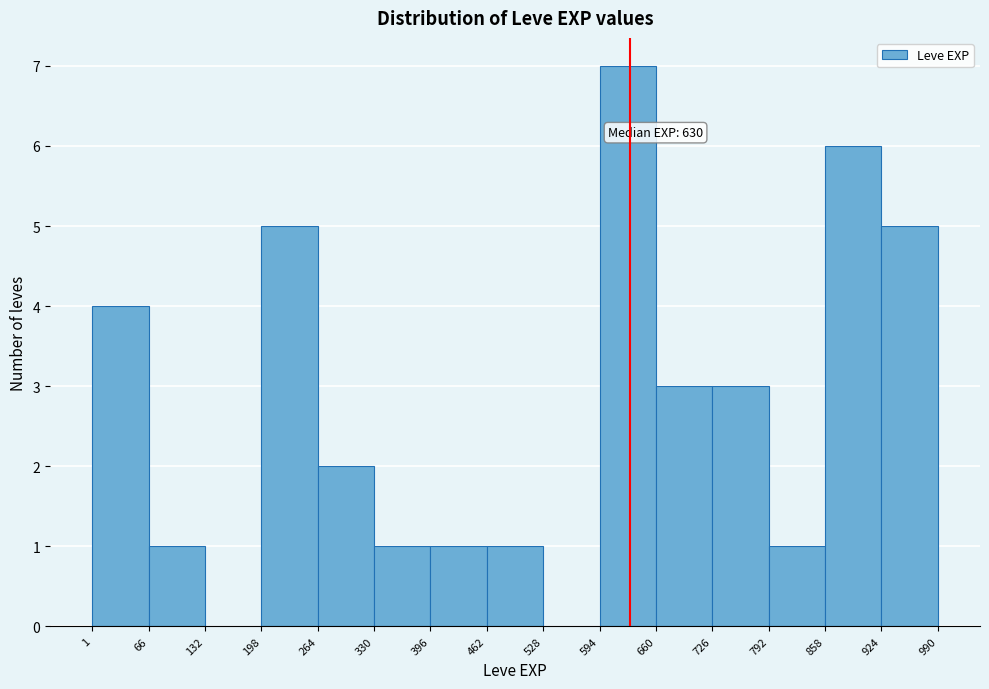

Over which range of the x-axis is the bar tallest?

594 to 660